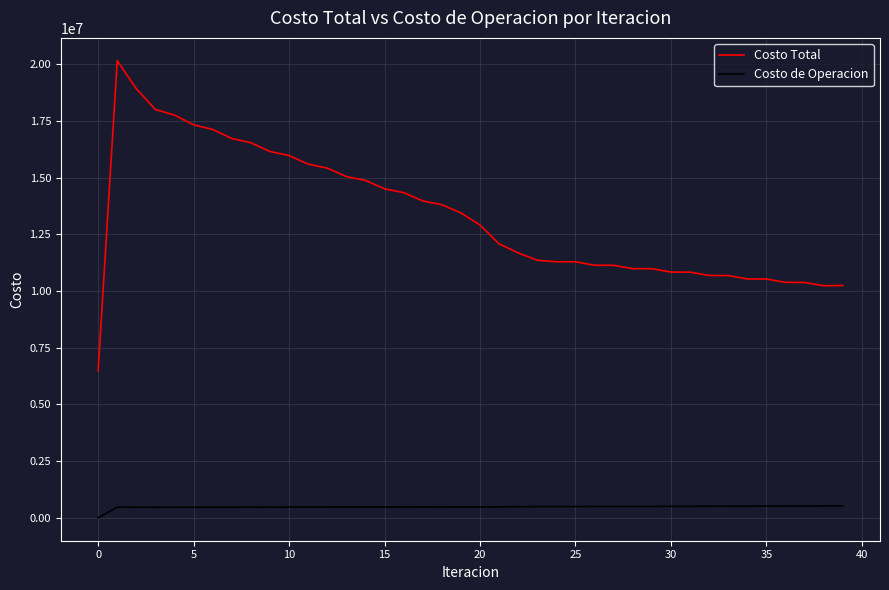

Which series has the largest range (max minus min)?

Costo Total